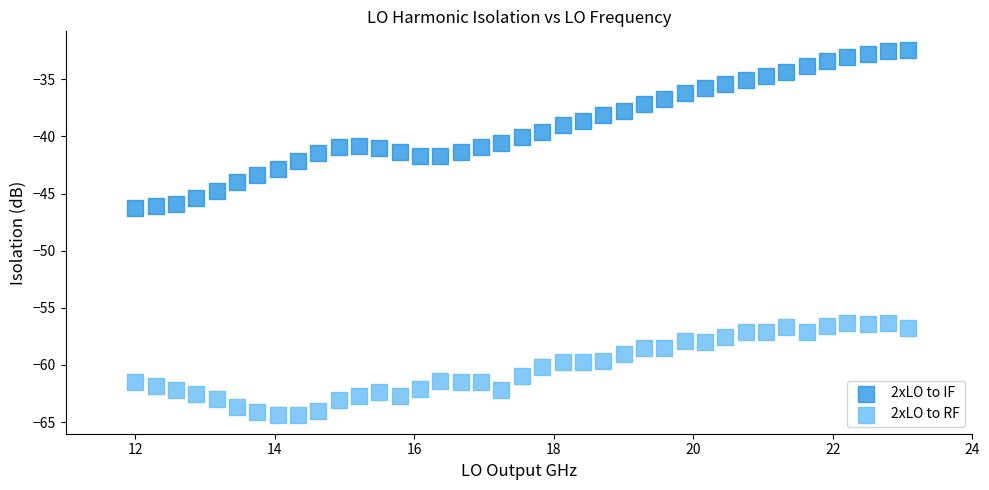

Which series has the widest spread of Y values?

2xLO to IF